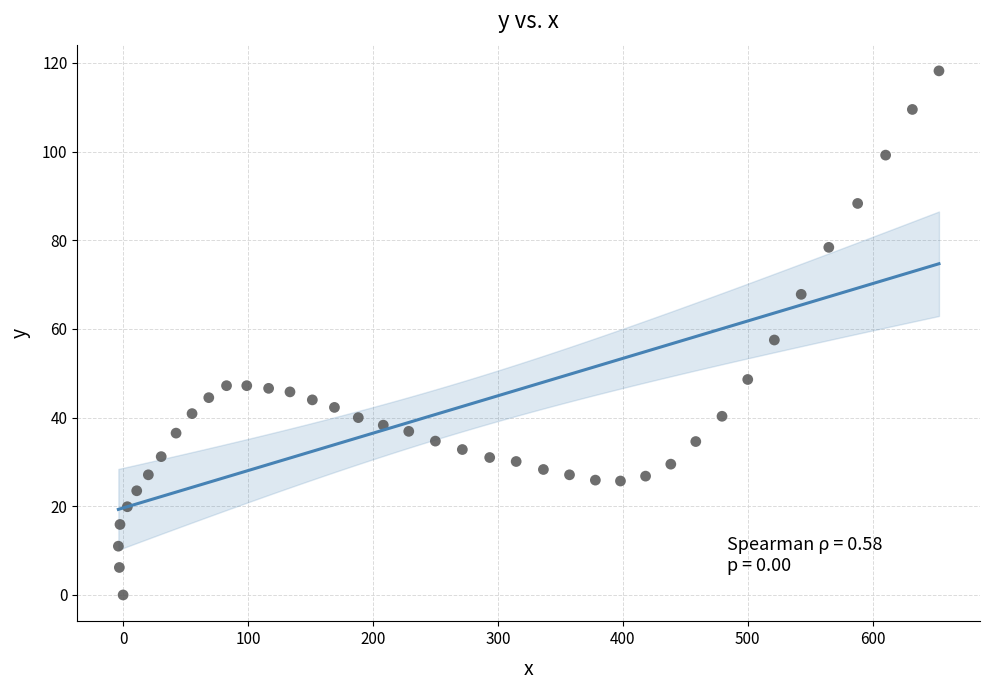

What is the range of Y values (max minus min)?

118.2